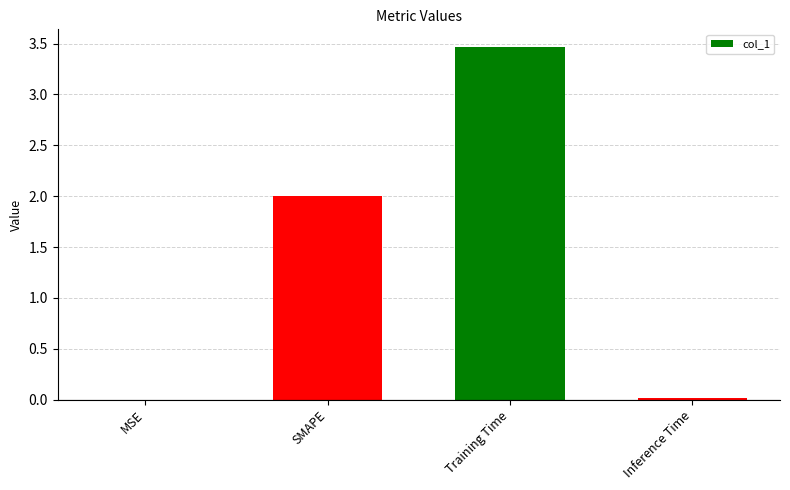

Which label corresponds to the largest value in the chart?

Training Time